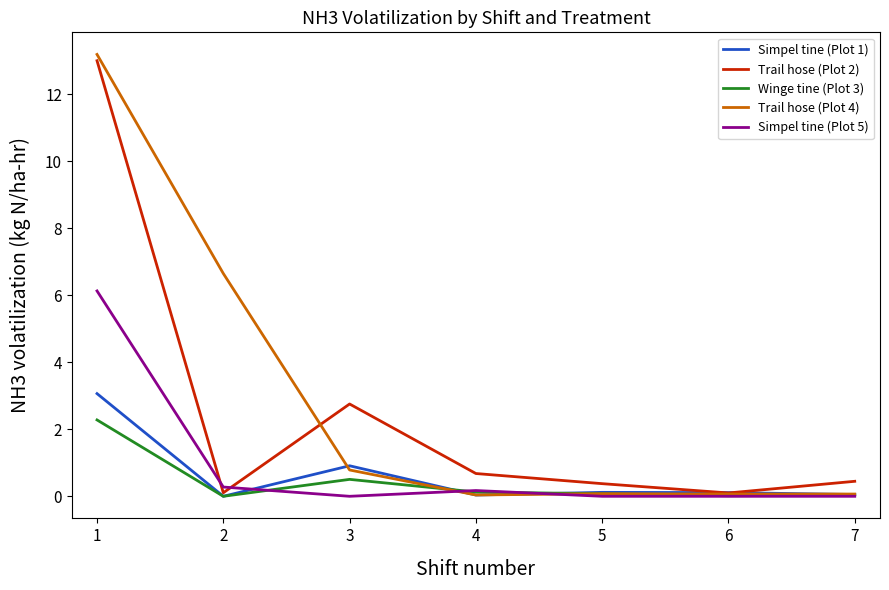

At which category is the sum across all series the highest?

1